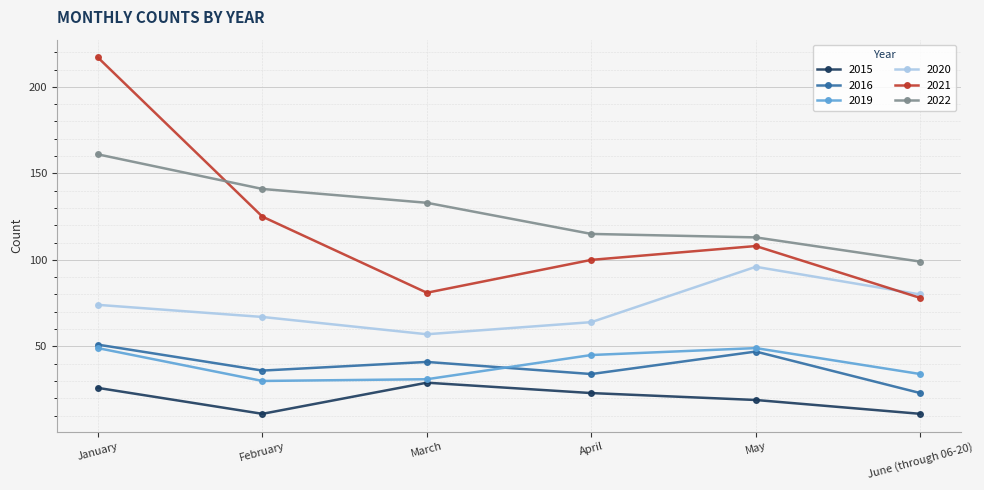

Is it true that 2015 equals 29 at March?

True